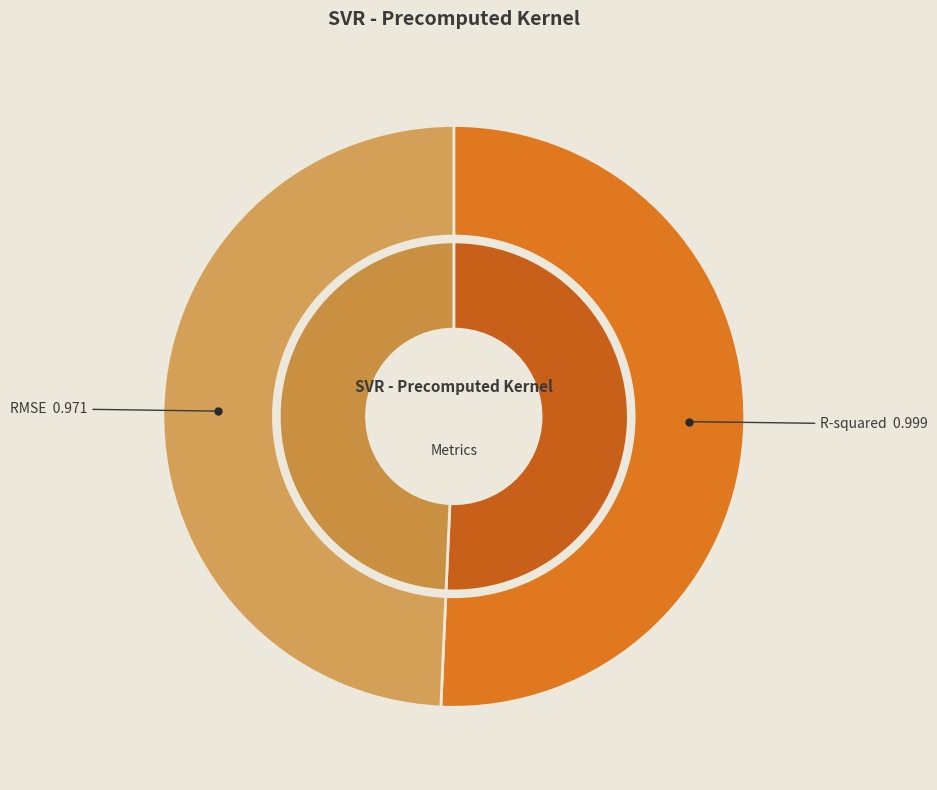

Is it true that R-squared is 37% of the pie?

False